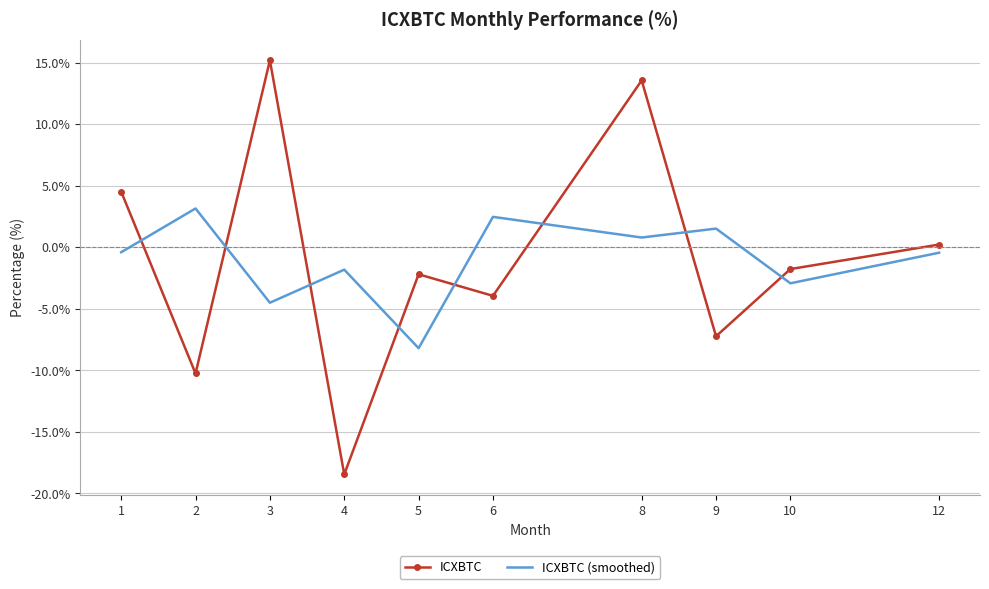

What is the difference between the maximum and minimum values in the ICXBTC series?

33.6